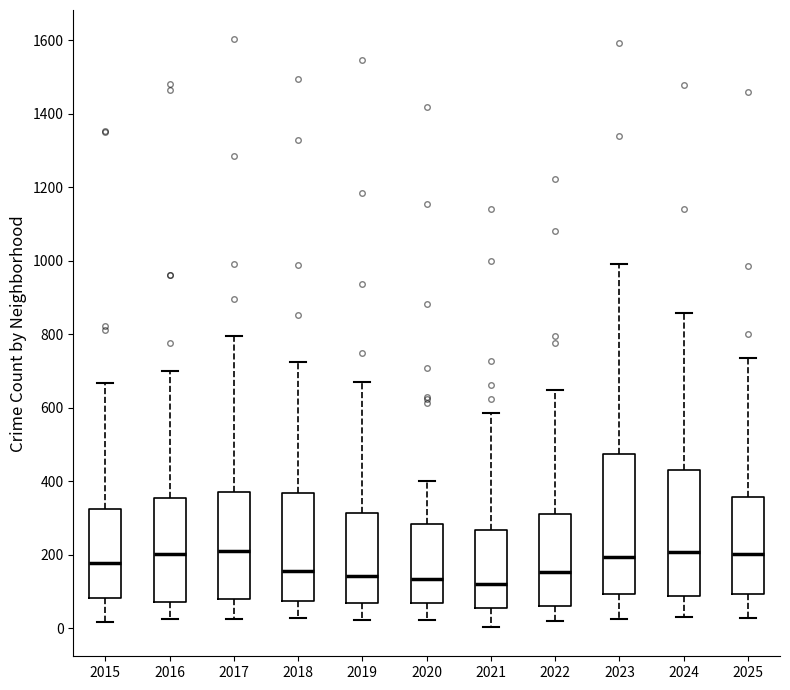

Which box is the tallest, from its lower edge to its upper edge?

2023